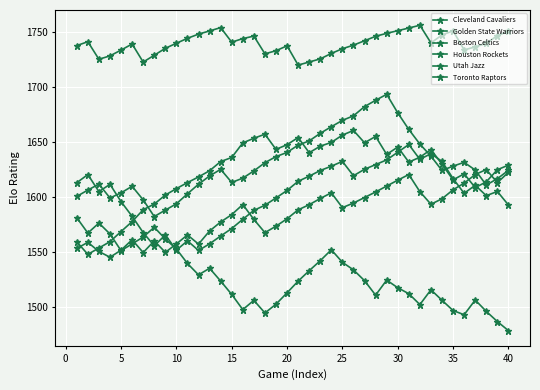

How many lines are shown in the chart?

6